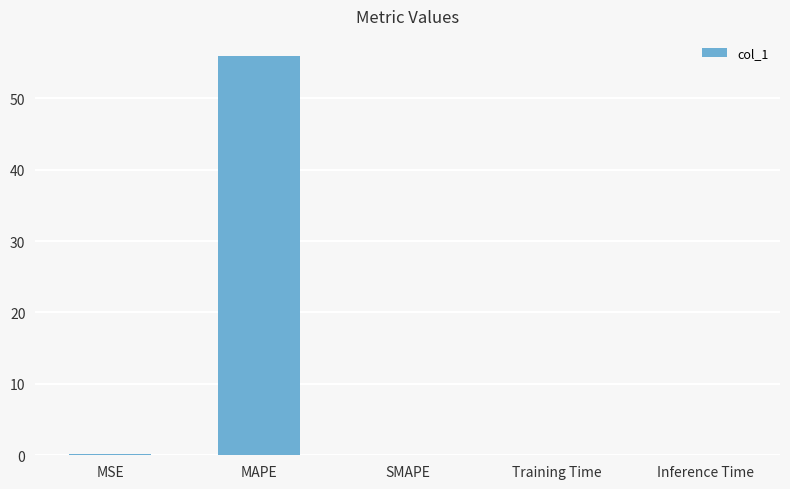

At which category does the chart reach its peak across all series?

MAPE